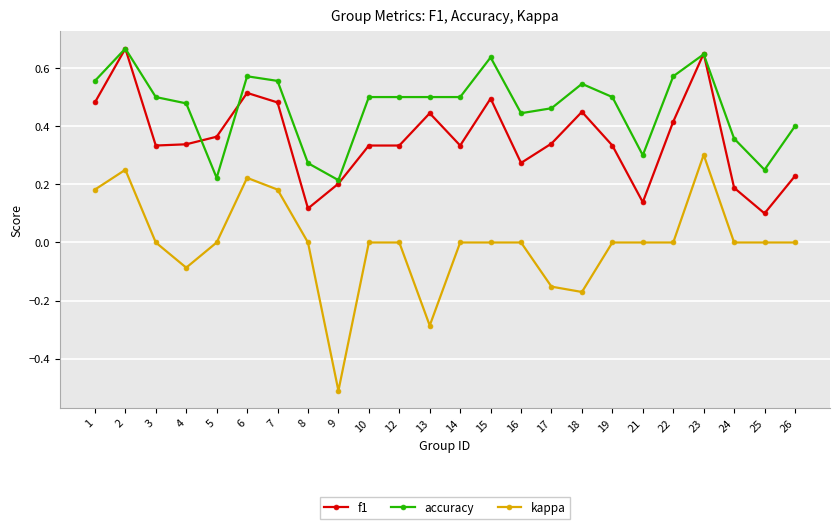

Which series has the largest total across all categories?

accuracy